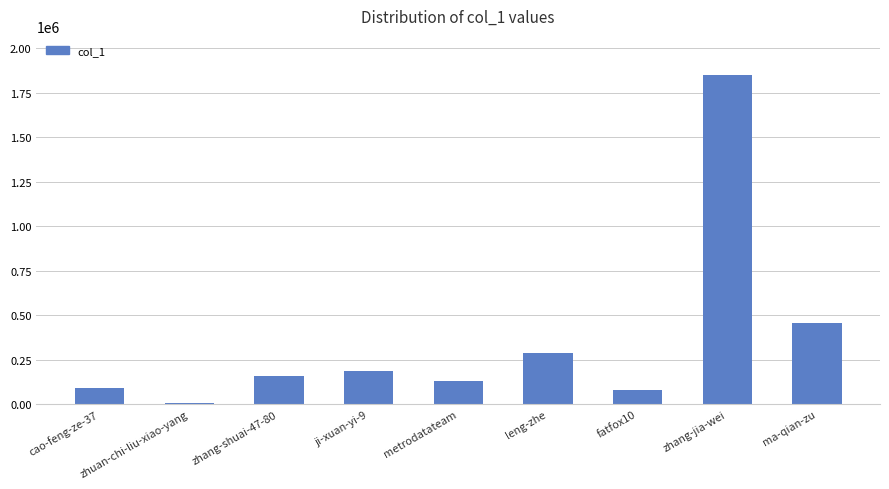

True or false: the data shows 291897 at ji-xuan-yi-9.

False